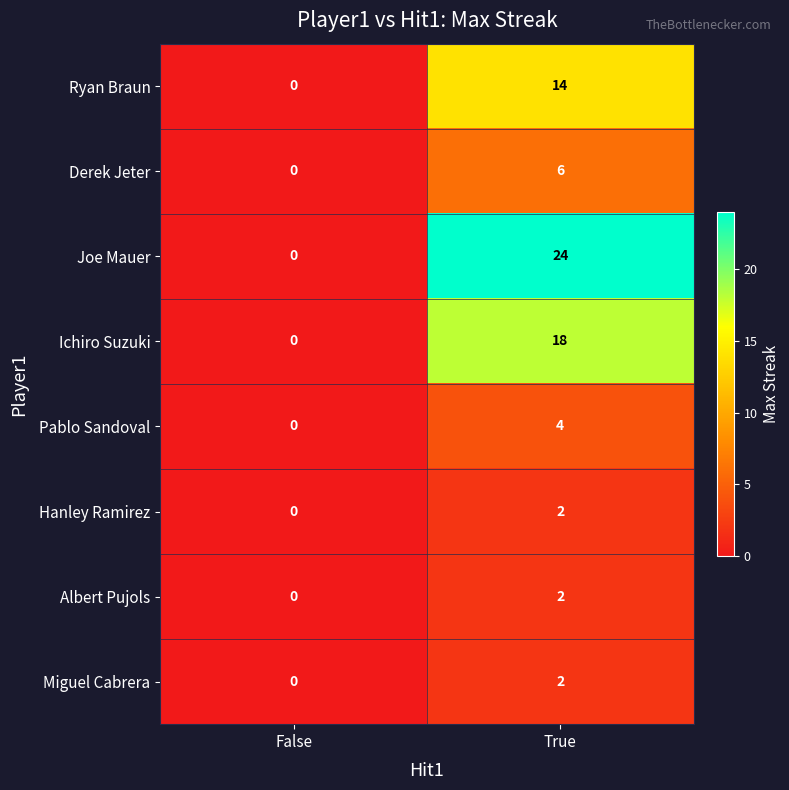

What is the difference between the maximum and minimum values in the Pablo Sandoval series?

4